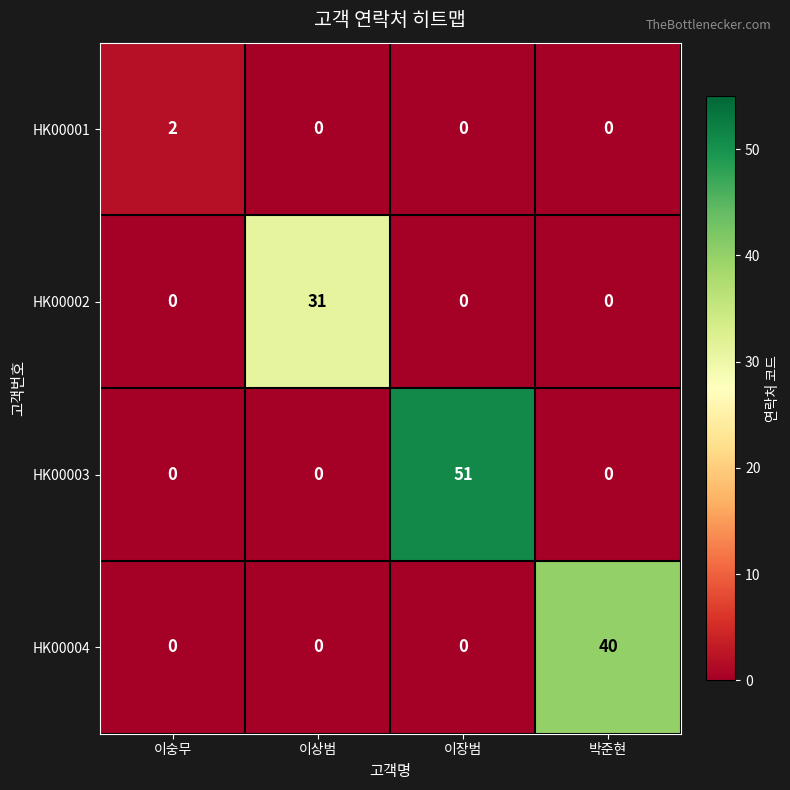

The value of HK00003 at 박준현 is 0. True or false?

True